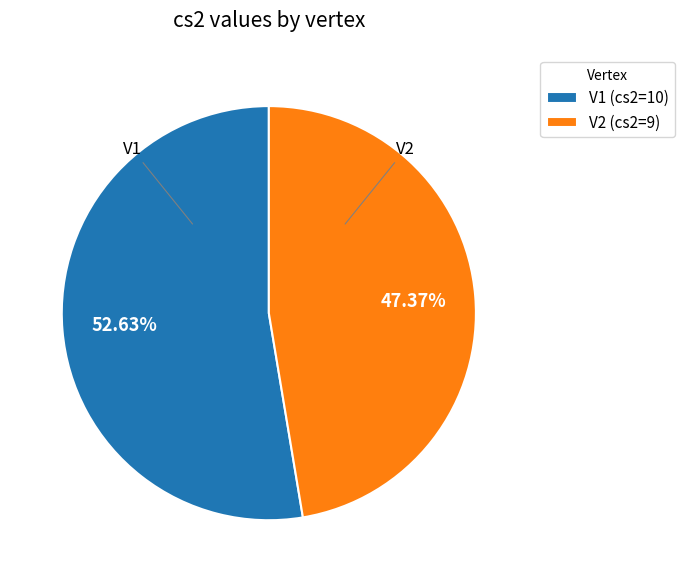

Combined, do V2 and V1 account for over 50%?

Yes